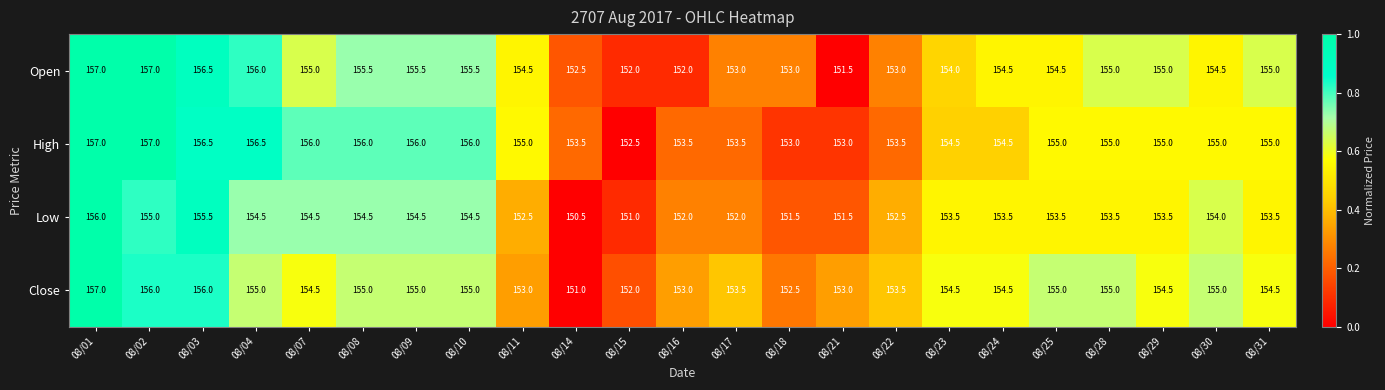

How many data points does each series have?

23